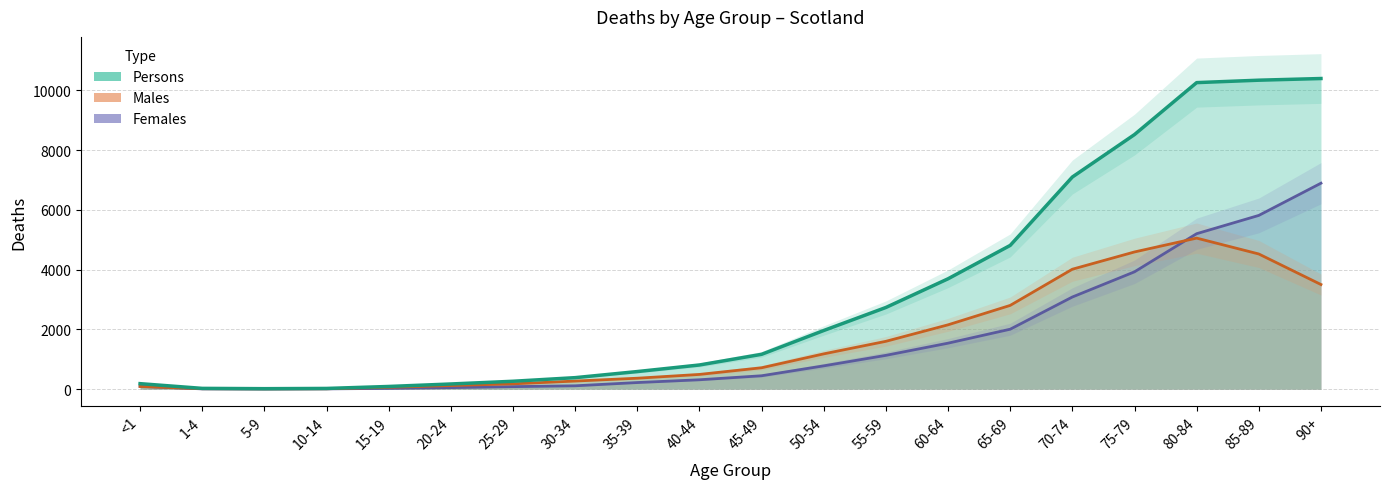

What is the greatest value displayed?

10399